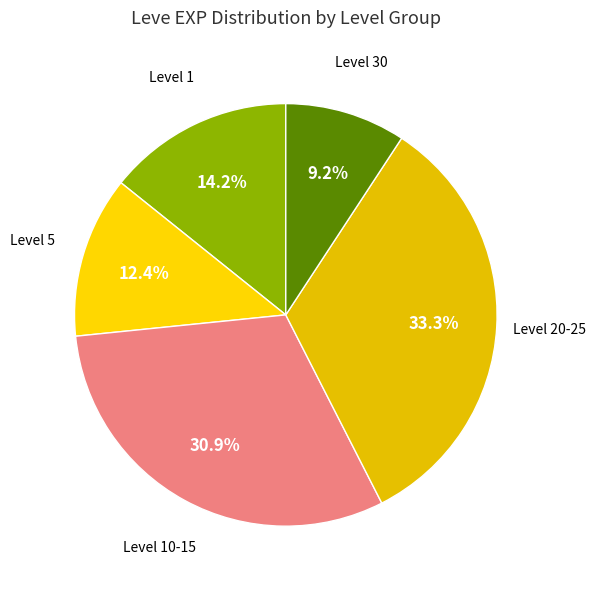

Rank the categories by value from highest to lowest.

Level 20-25, Level 10-15, Level 1, Level 5, Level 30